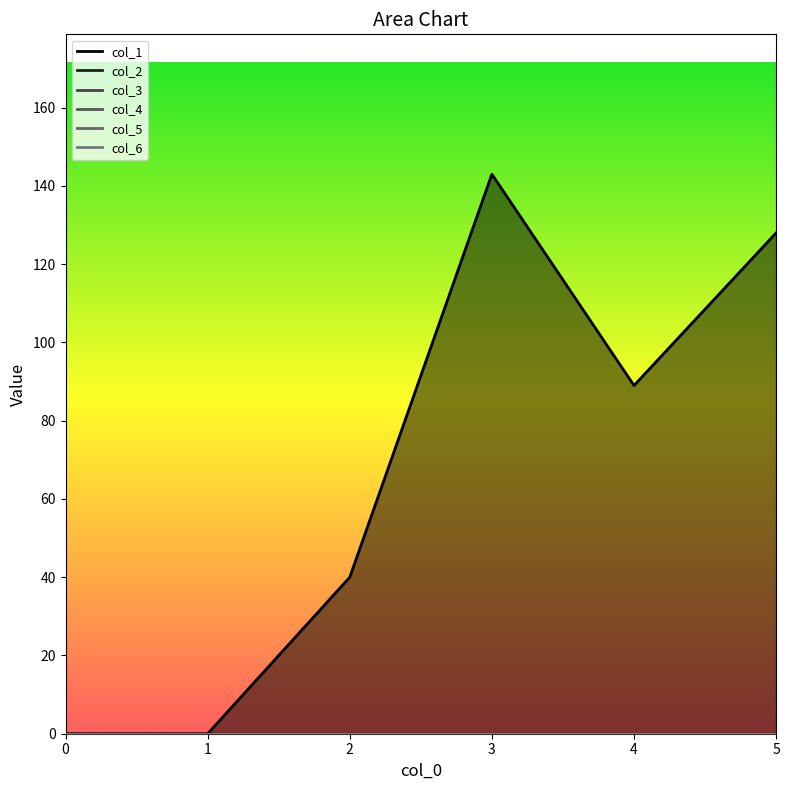

What is the maximum value shown in the chart?

143